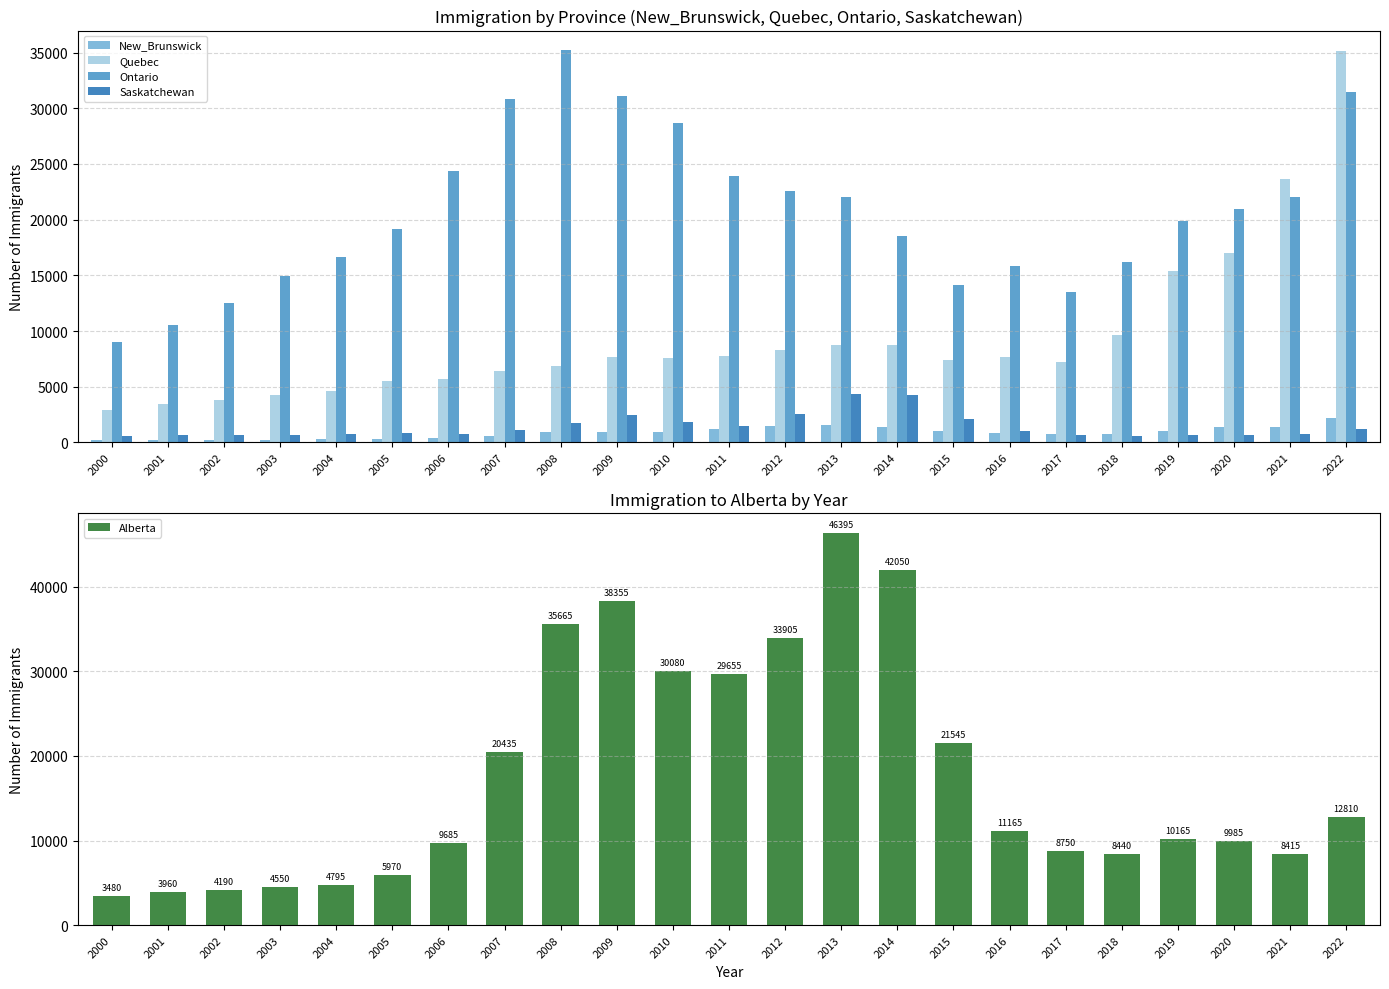

What is the value of the Alberta bar at the 12th from the left?

29655